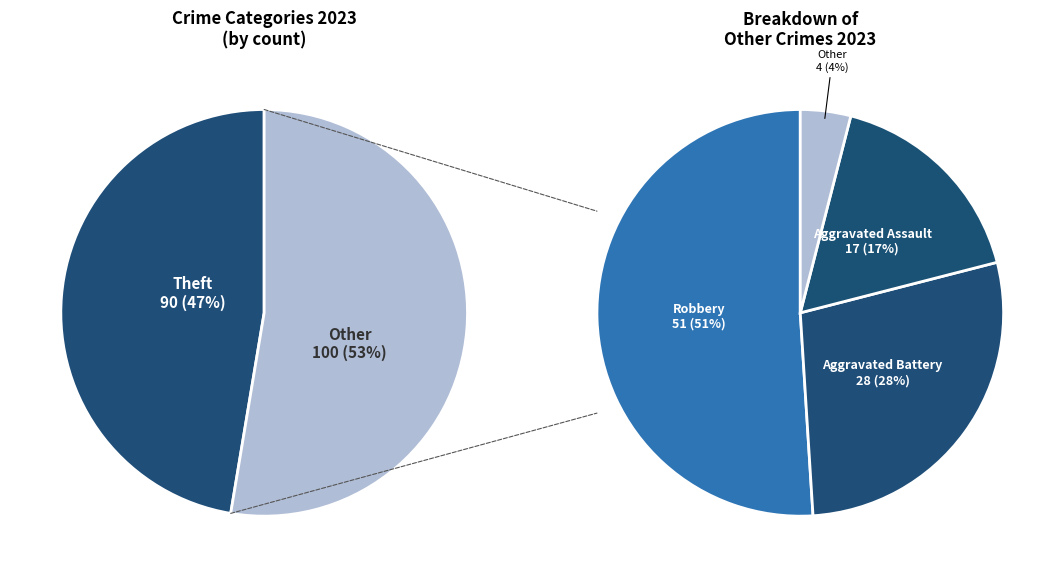

Count the number of slices in the pie.

5